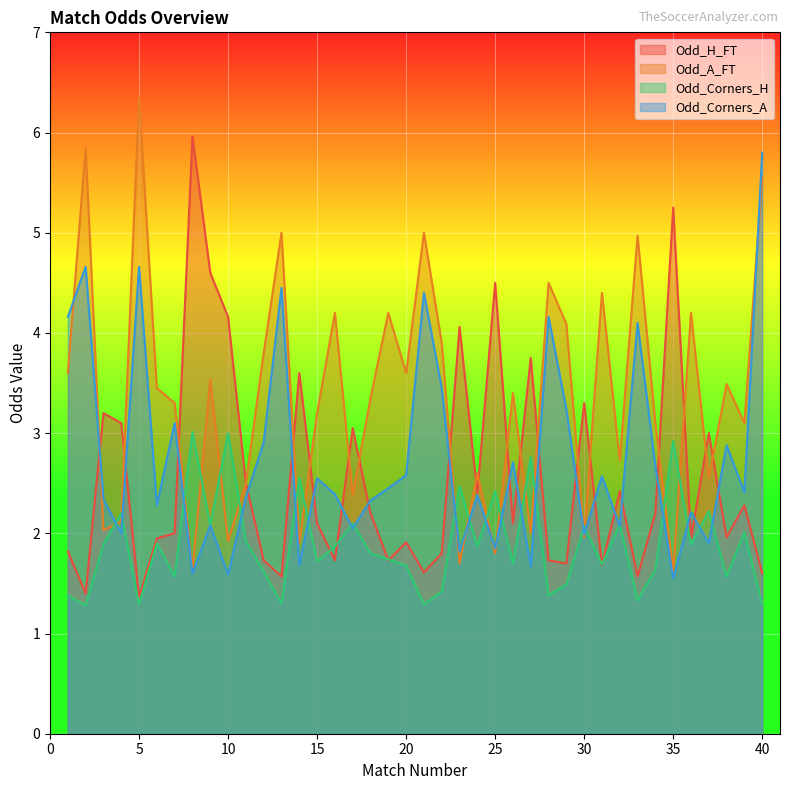

What is the sum of the Odd_Corners_H values at 15 and 34?

3.4